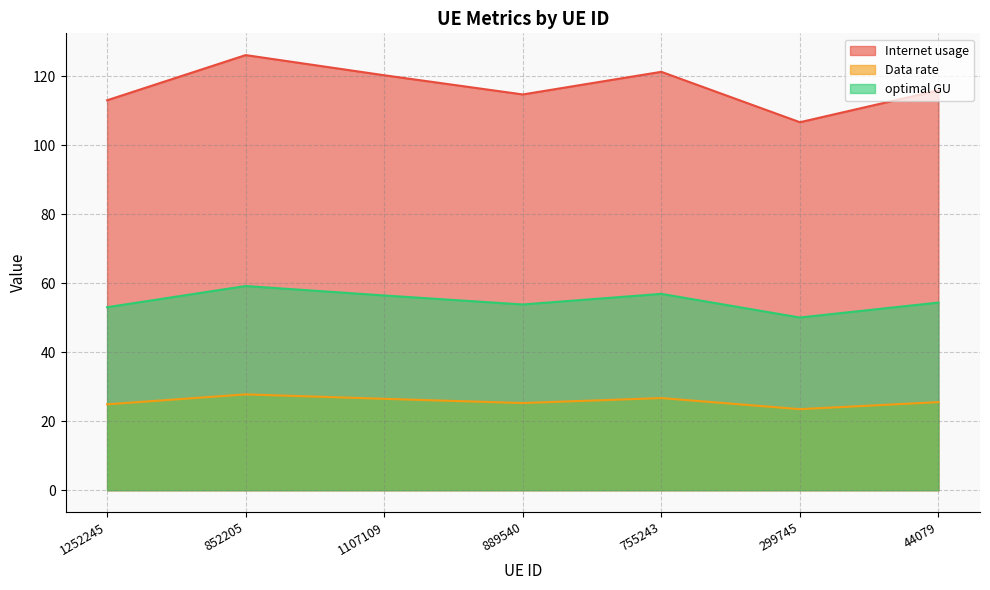

At which category is the sum across all series the highest?

852205